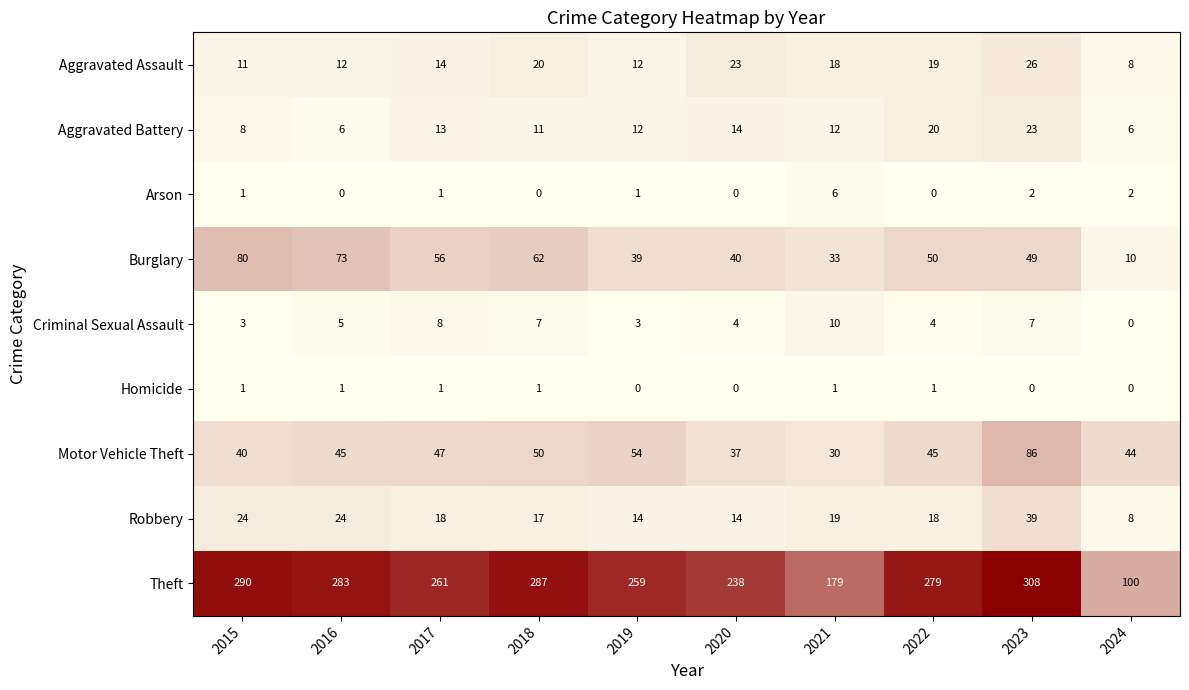

At which label does Aggravated Assault reach its minimum?

2024